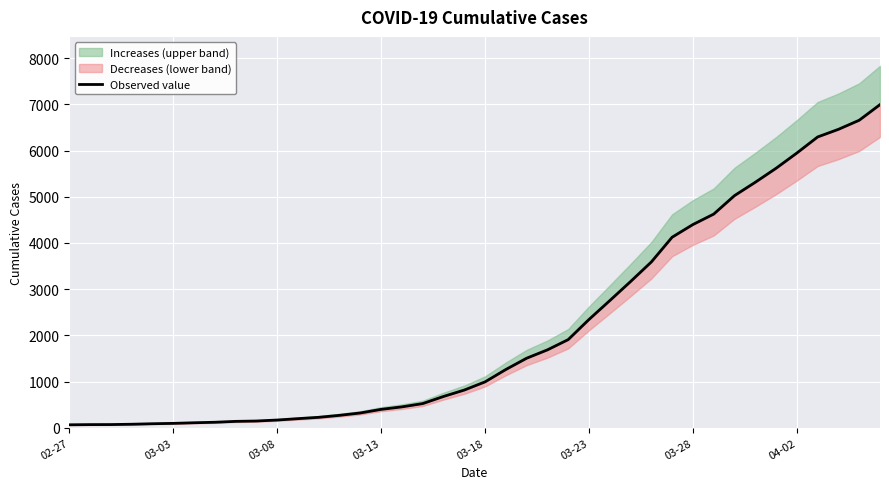

How many values are below 993?

20